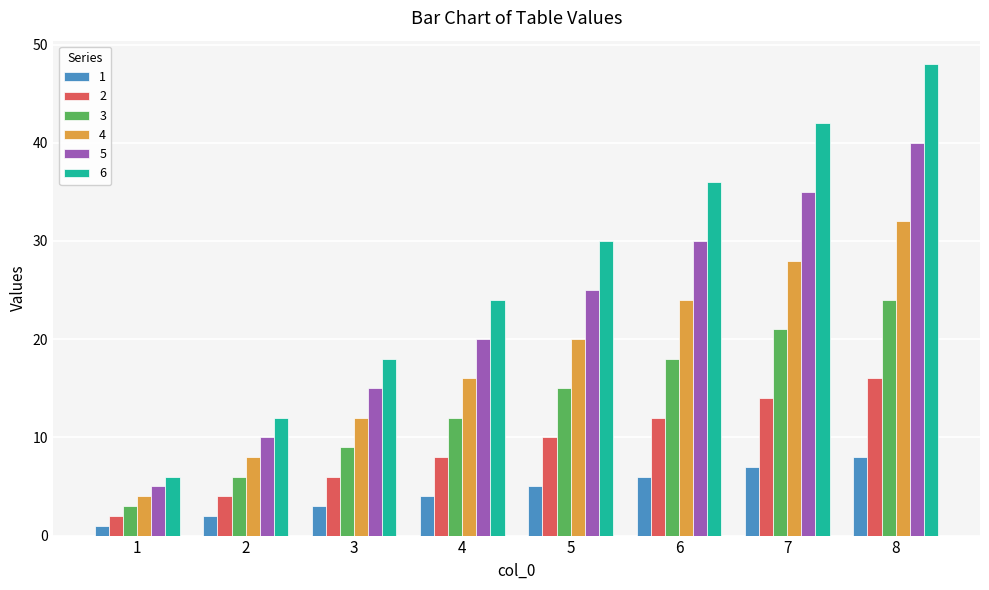

Reading left to right, list all the values displayed in this chart.

1: 1	2	3	4	5	6	7	8
2: 2	4	6	8	10	12	14	16
3: 3	6	9	12	15	18	21	24
4: 4	8	12	16	20	24	28	32
5: 5	10	15	20	25	30	35	40
6: 6	12	18	24	30	36	42	48